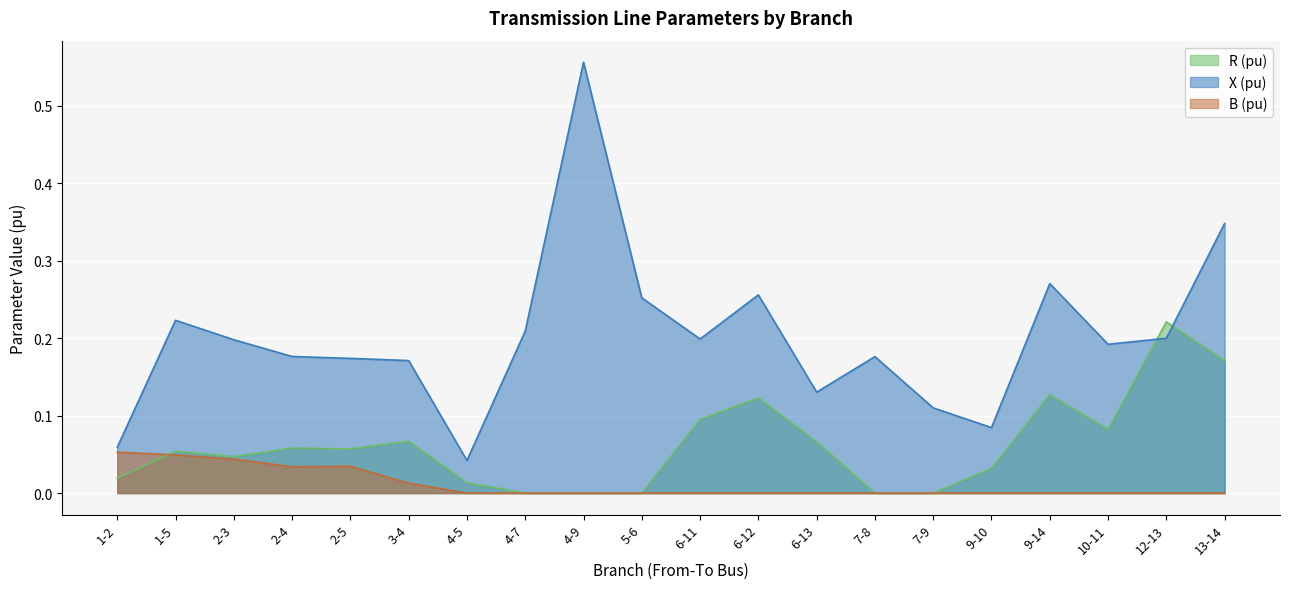

What are all the series names shown in the legend?

R (pu), X (pu), B (pu)